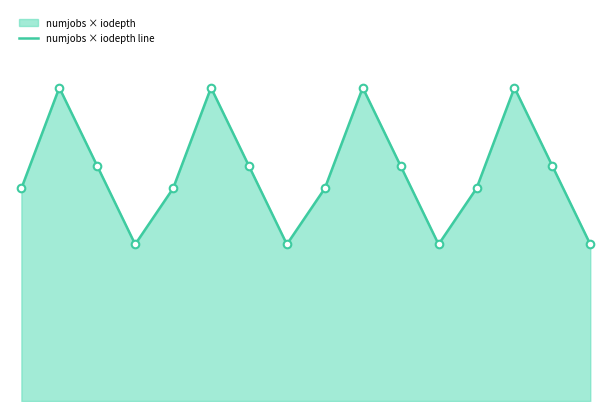

What is the change in value from 3 to 5?

+112